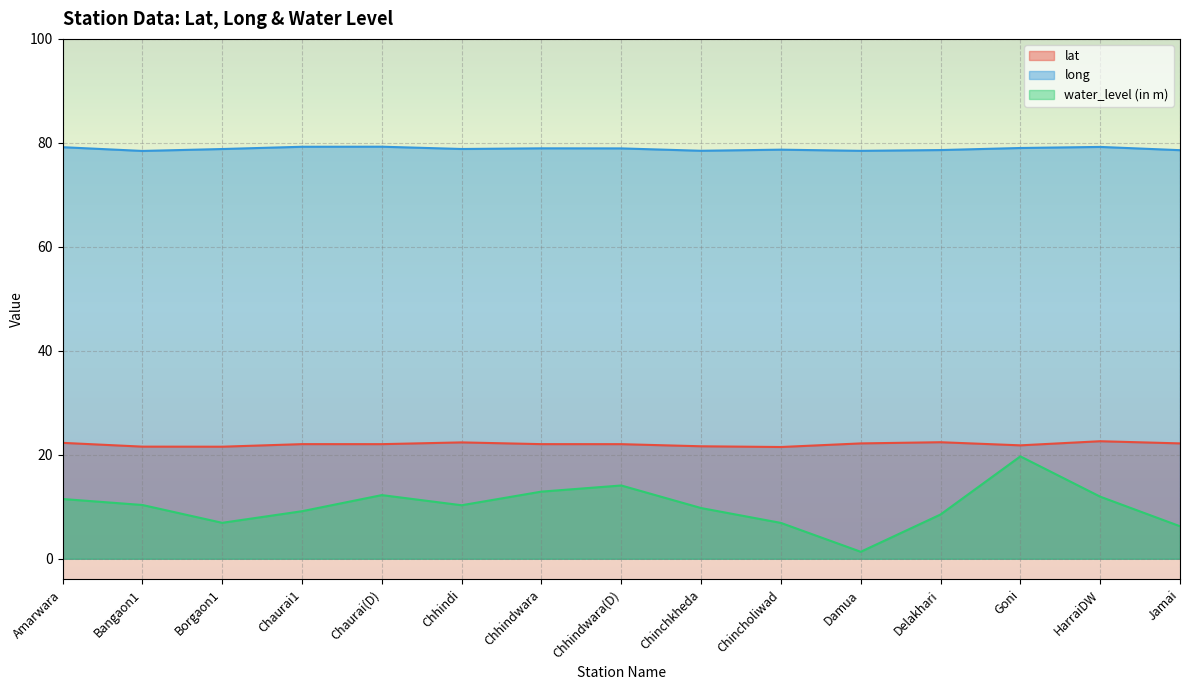

What is the label of the 6th point from the right?

Chincholiwad